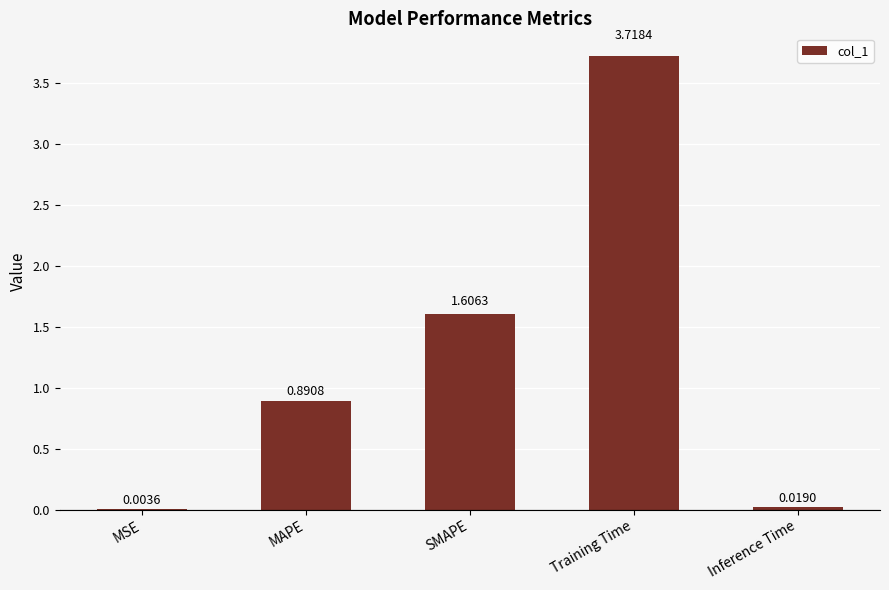

At which category does the chart reach its peak across all series?

Training Time